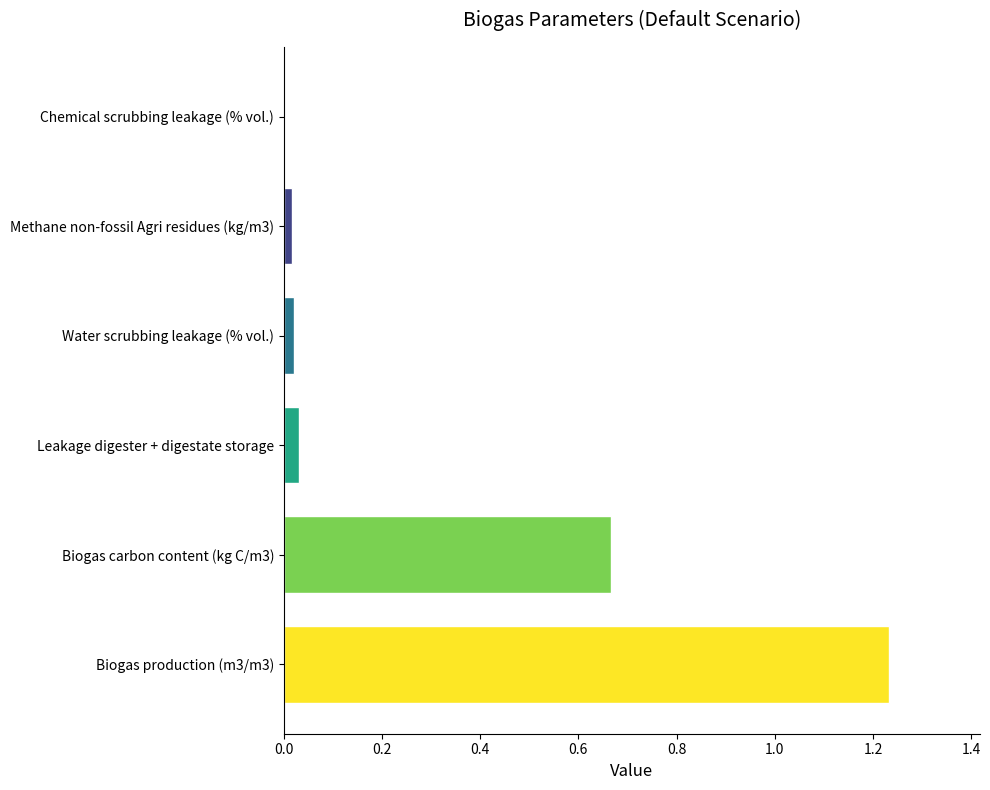

Between Chemical scrubbing leakage (% vol.) and Leakage digester + digestate storage, which is larger?

Leakage digester + digestate storage